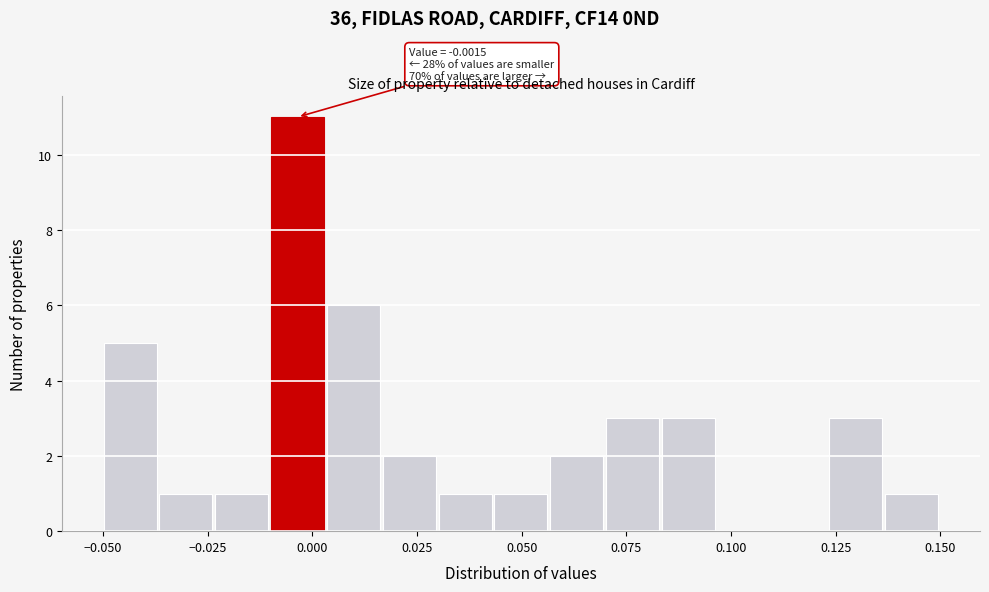

Around what value on the x-axis is the tallest bar? Give the approximate position of its centre, as read against the axis.

-0.005